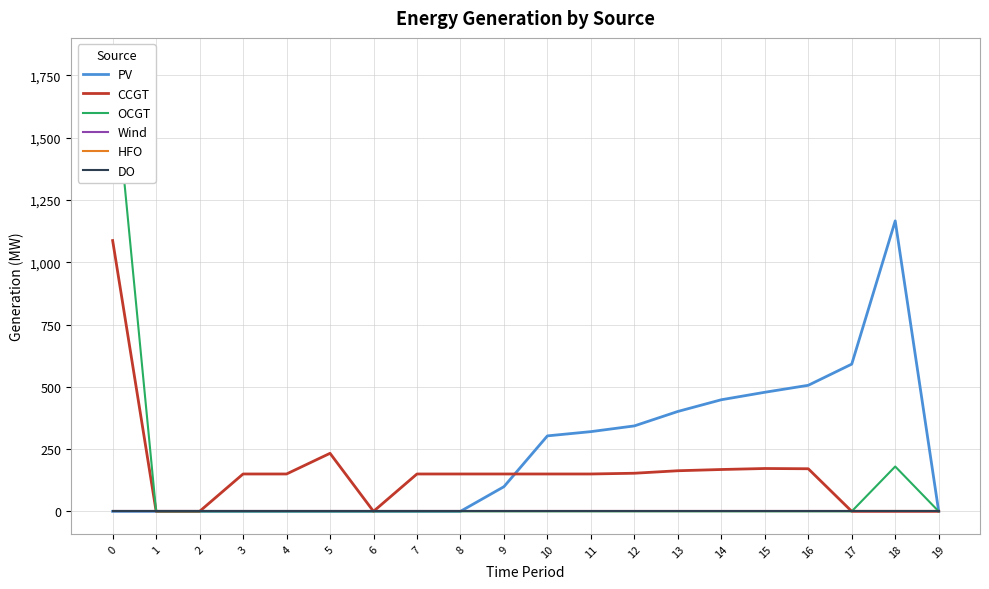

What is the difference between the highest and lowest values at 9?

150